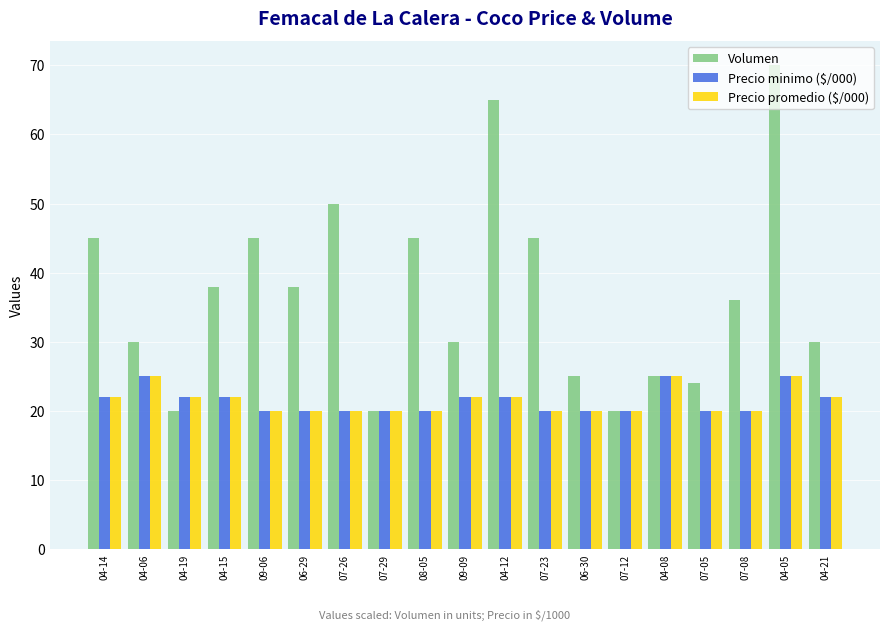

What is the average value of the Volumen series?

37